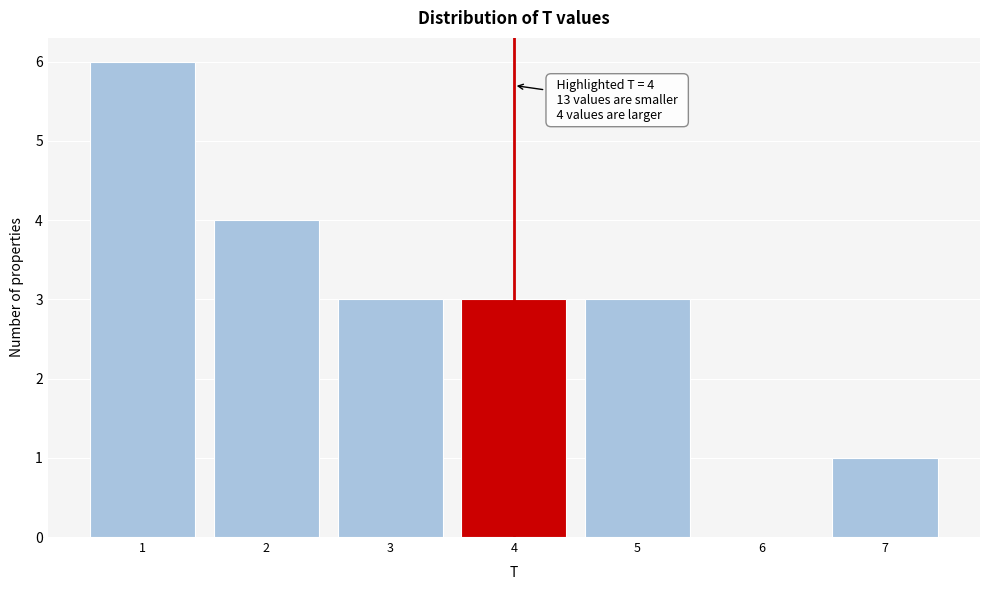

Over which range of the x-axis is the bar tallest?

0.5 to 1.5